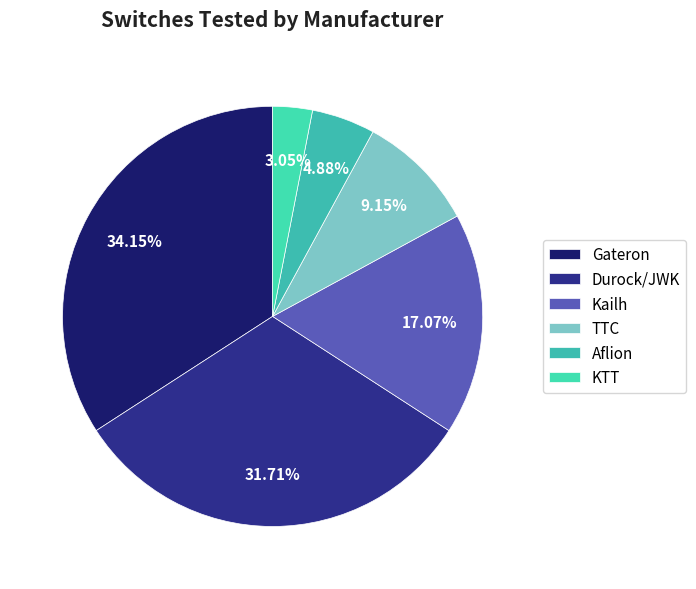

What percentage is NOT represented by Kailh?

82.9%